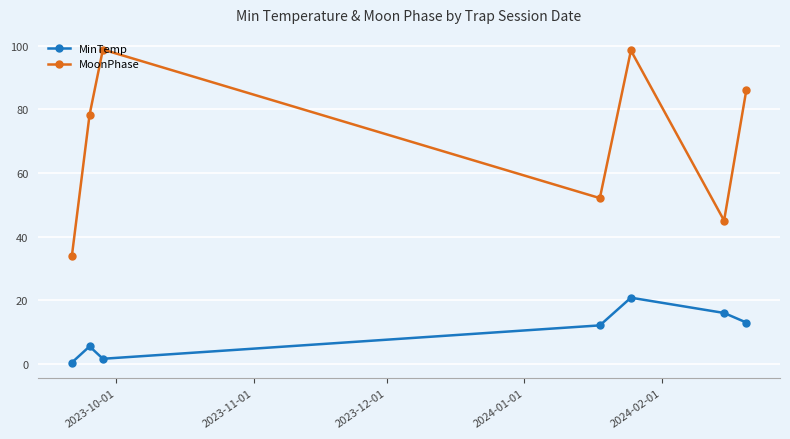

Rank the series by their maximum value, from highest to lowest.

MoonPhase, MinTemp